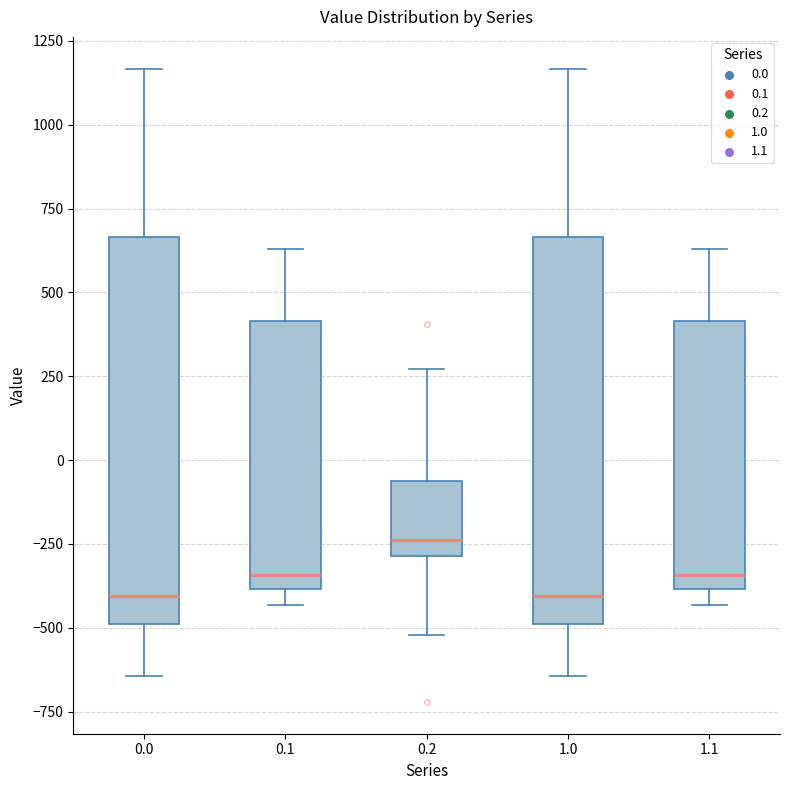

Where does the median line of the box at x = 1.1 sit on the y-axis? The values are not printed on the chart, so give them approximately, as read against the axis.

-350